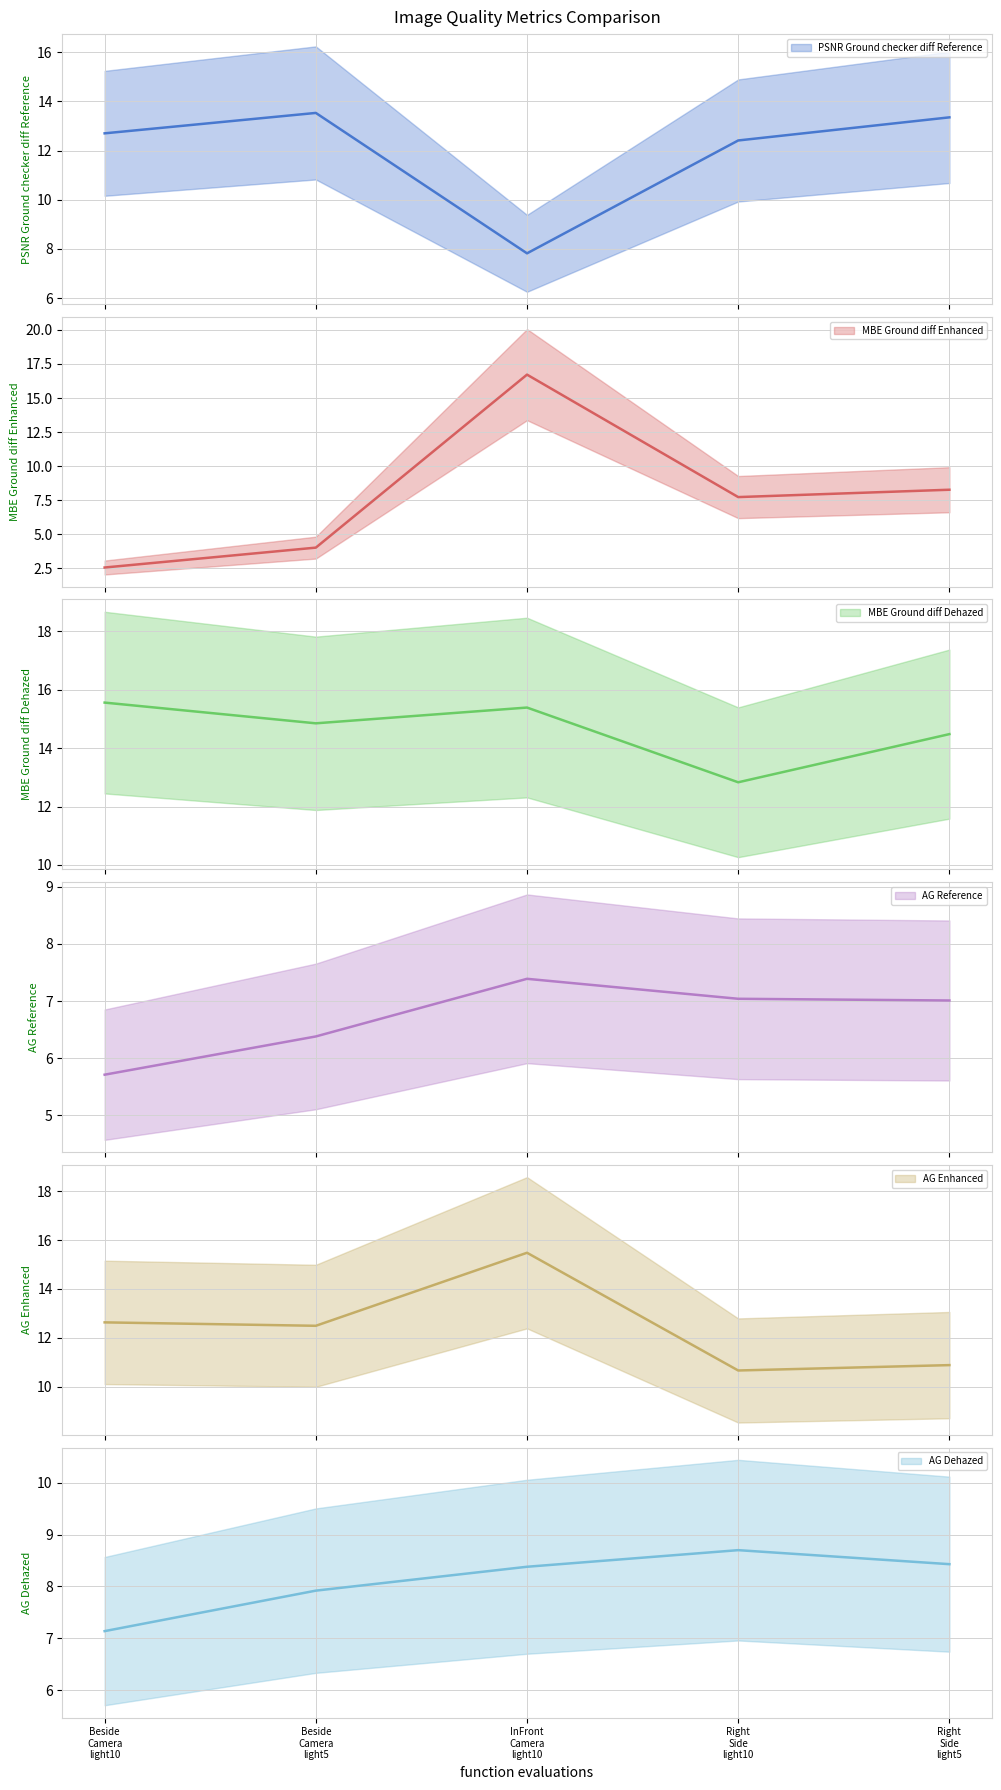

What is the minimum value for AG Reference?

5.7